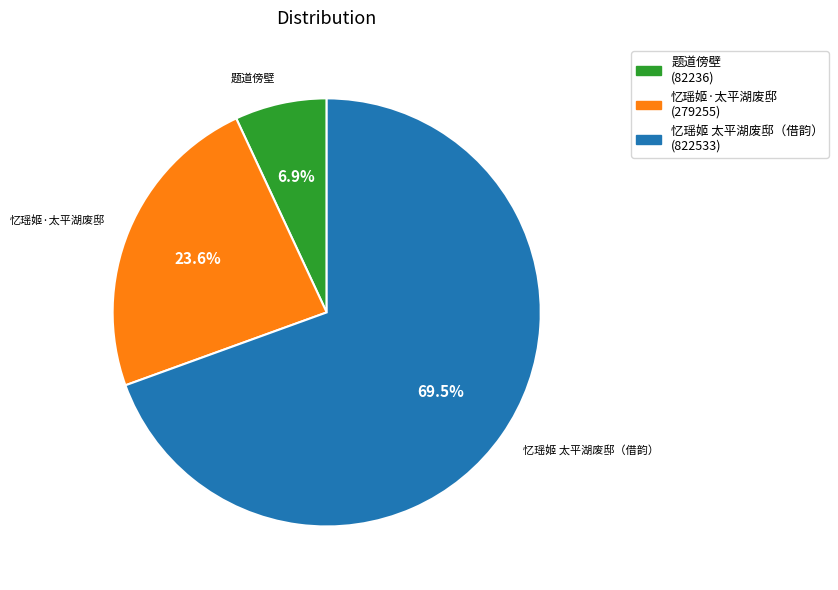

Which has a higher value, 忆瑶姬·太平湖废邸 or 忆瑶姬 太平湖废邸（借韵）?

忆瑶姬 太平湖废邸（借韵）